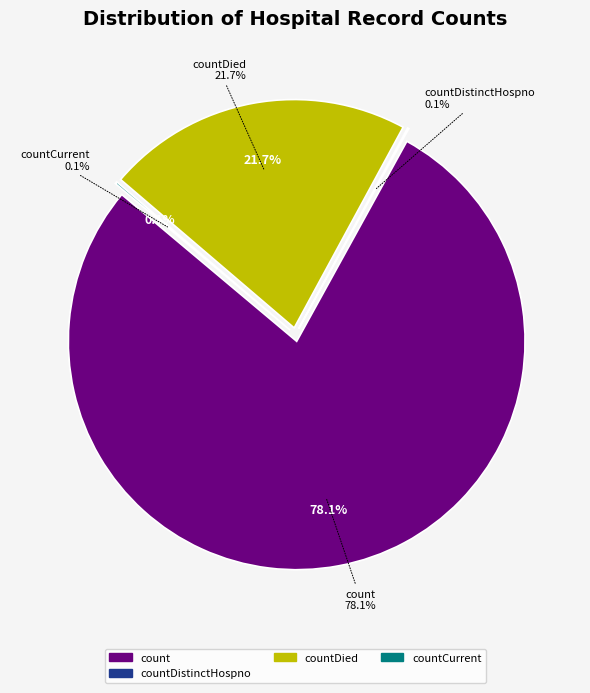

Which slice represents more than half of the pie?

count